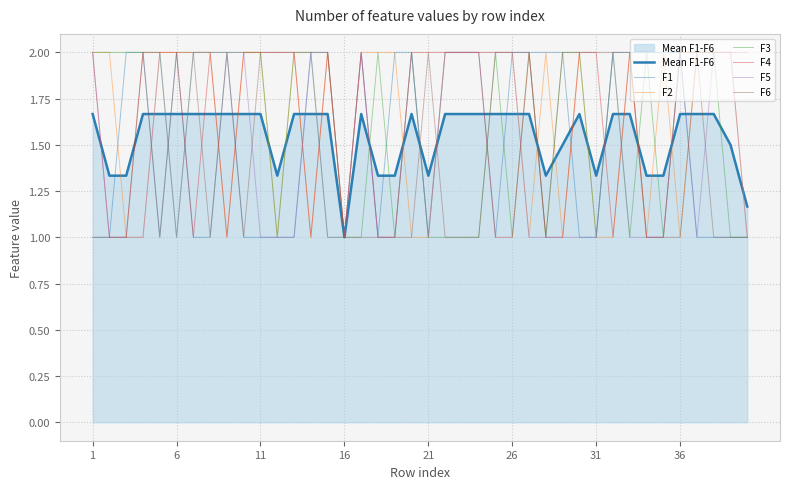

How many lines are shown in the chart?

7